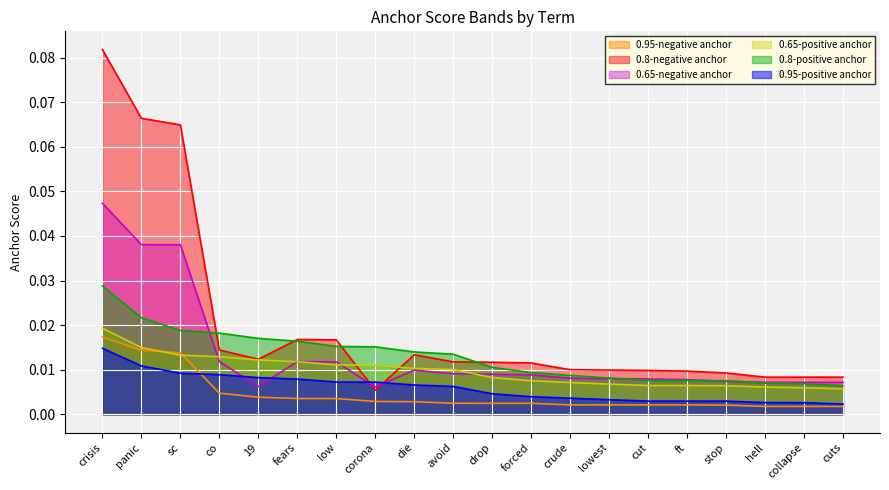

Reading left to right, extract all data points from this chart.

0.95-positive anchor: crisis=0.0	panic=0.0	sc=0.0	co=0.0	19=0.0	fears=0.0	low=0.0	corona=0.0	die=0.0	avoid=0.0	drop=0.0	forced=0.0	crude=0.0	lowest=0.0	cut=0.0	ft=0.0	stop=0.0	hell=0.0	collapse=0.0	cuts=0.0
0.8-positive anchor: crisis=0.0	panic=0.0	sc=0.0	co=0.0	19=0.0	fears=0.0	low=0.0	corona=0.0	die=0.0	avoid=0.0	drop=0.0	forced=0.0	crude=0.0	lowest=0.0	cut=0.0	ft=0.0	stop=0.0	hell=0.0	collapse=0.0	cuts=0.0
0.65-positive anchor: crisis=0.0	panic=0.0	sc=0.0	co=0.0	19=0.0	fears=0.0	low=0.0	corona=0.0	die=0.0	avoid=0.0	drop=0.0	forced=0.0	crude=0.0	lowest=0.0	cut=0.0	ft=0.0	stop=0.0	hell=0.0	collapse=0.0	cuts=0.0
0.95-negative anchor: crisis=0.0	panic=0.0	sc=0.0	co=0.0	19=0.0	fears=0.0	low=0.0	corona=0.0	die=0.0	avoid=0.0	drop=0.0	forced=0.0	crude=0.0	lowest=0.0	cut=0.0	ft=0.0	stop=0.0	hell=0.0	collapse=0.0	cuts=0.0
0.8-negative anchor: crisis=0.1	panic=0.1	sc=0.1	co=0.0	19=0.0	fears=0.0	low=0.0	corona=0.0	die=0.0	avoid=0.0	drop=0.0	forced=0.0	crude=0.0	lowest=0.0	cut=0.0	ft=0.0	stop=0.0	hell=0.0	collapse=0.0	cuts=0.0
0.65-negative anchor: crisis=0.0	panic=0.0	sc=0.0	co=0.0	19=0.0	fears=0.0	low=0.0	corona=0.0	die=0.0	avoid=0.0	drop=0.0	forced=0.0	crude=0.0	lowest=0.0	cut=0.0	ft=0.0	stop=0.0	hell=0.0	collapse=0.0	cuts=0.0